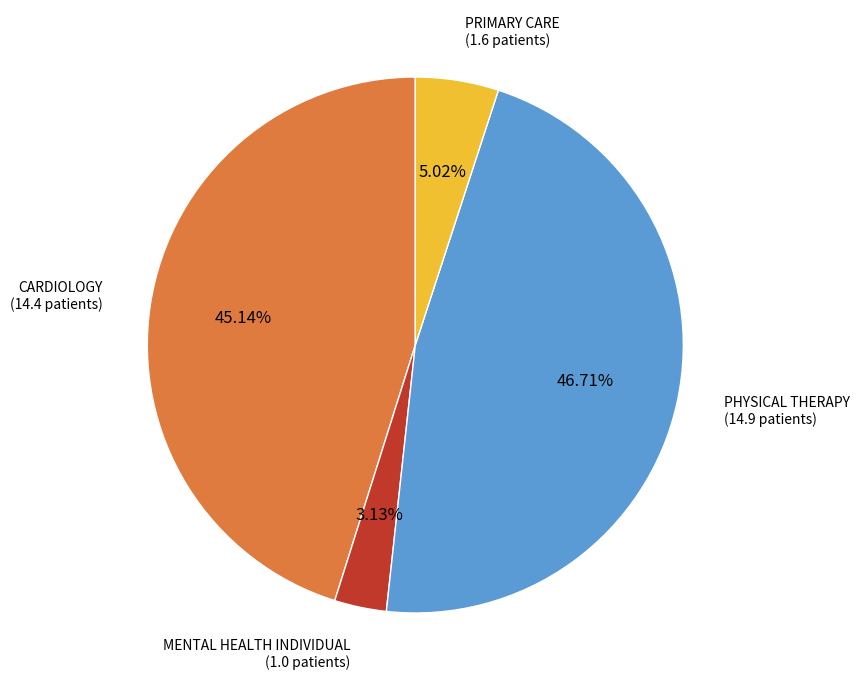

Is there any slice that represents more than half of the pie?

No